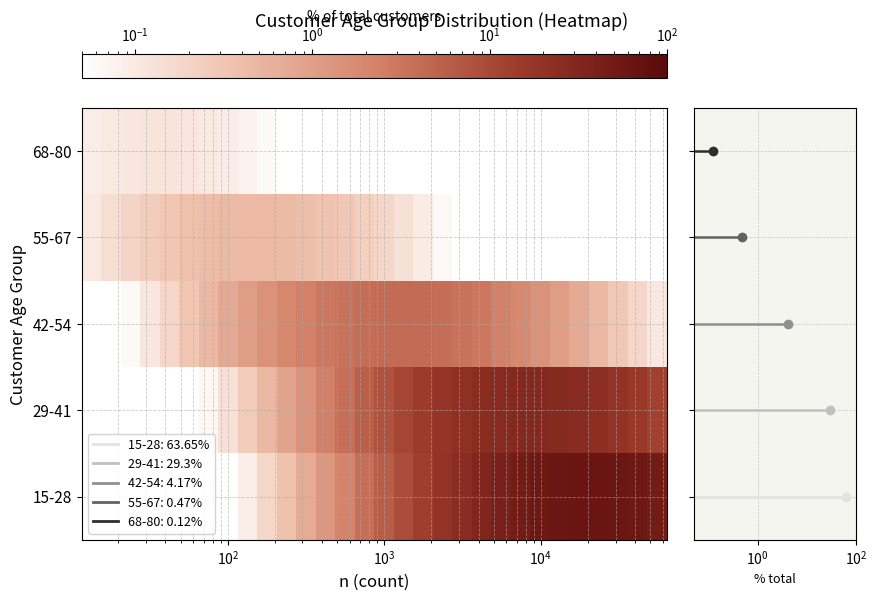

Reading right to left, list all the values displayed in this chart.

15-28: 48.8	55.5	60.6	63.3	63.3	60.7	55.7	49.0	41.2	33.3	25.7	19.0	13.5	9.2	5.9	3.7	2.2	1.3	0.7	0.4	0.2	0.1	0.0	0.0	0.0	0.0	0.0	0.0	0.0	0.0
29-41: 12.7	16.3	20.0	23.4	26.4	28.4	29.3	28.9	27.4	24.8	21.5	17.9	14.3	10.9	7.9	5.6	3.7	2.4	1.5	0.9	0.5	0.3	0.1	0.1	0.0	0.0	0.0	0.0	0.0	0.0
42-54: 0.1	0.2	0.3	0.5	0.7	1.0	1.4	1.9	2.4	2.9	3.4	3.8	4.1	4.2	4.1	3.8	3.4	3.0	2.4	1.9	1.5	1.1	0.7	0.5	0.3	0.2	0.1	0.1	0.0	0.0
55-67: 0.0	0.0	0.0	0.0	0.0	0.0	0.0	0.0	0.0	0.0	0.0	0.1	0.1	0.1	0.2	0.2	0.3	0.4	0.4	0.4	0.5	0.5	0.5	0.4	0.4	0.3	0.3	0.2	0.1	0.1
68-80: 0.0	0.0	0.0	0.0	0.0	0.0	0.0	0.0	0.0	0.0	0.0	0.0	0.0	0.0	0.0	0.0	0.0	0.0	0.0	0.0	0.1	0.1	0.1	0.1	0.1	0.1	0.1	0.1	0.1	0.1